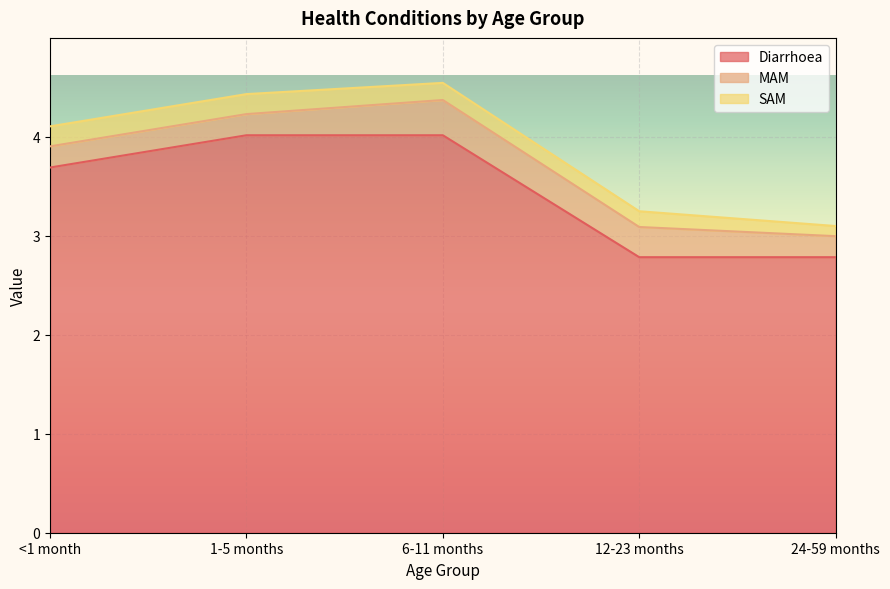

How many lines are shown in the chart?

3